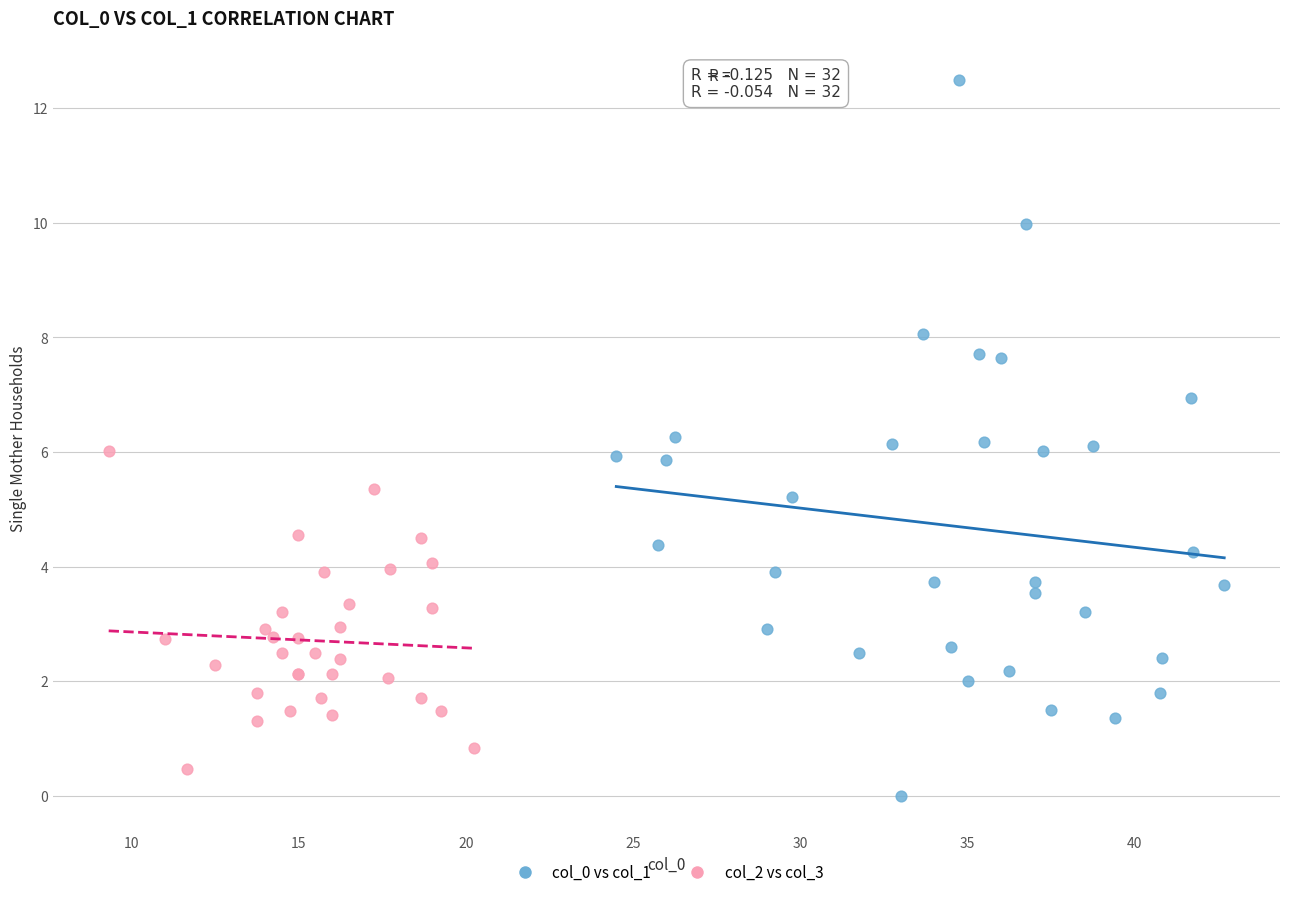

Which series contains the highest Y value?

col_0 vs col_1